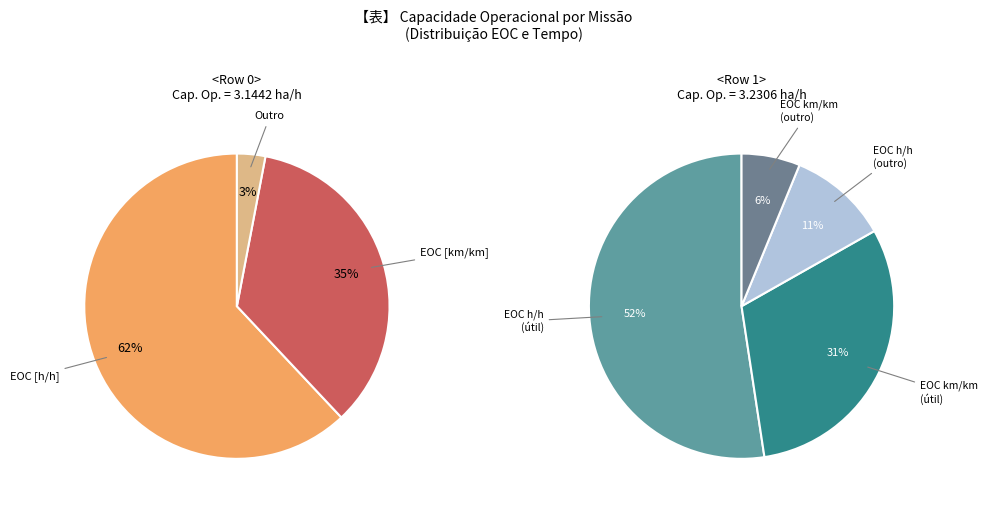

To the nearest percent, what is the difference between the Row 1 and Row 0 slice percentages?

1%